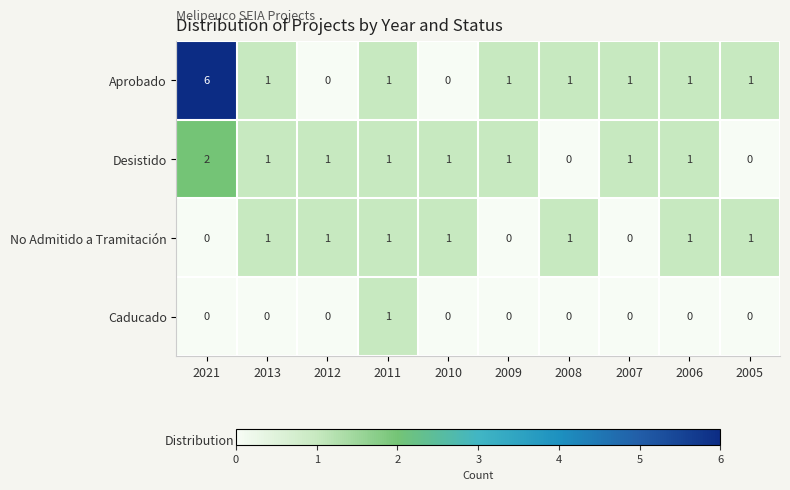

List the series in order of their overall mean, lowest first.

Caducado, No Admitido a Tramitación, Desistido, Aprobado